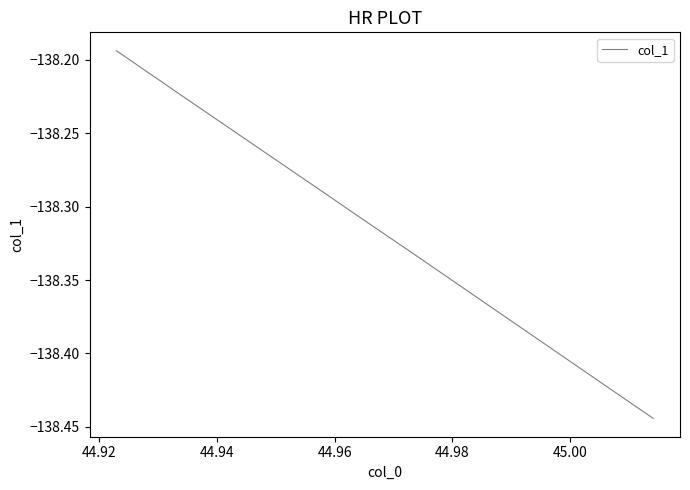

What is the difference between the maximum and minimum values?

0.3